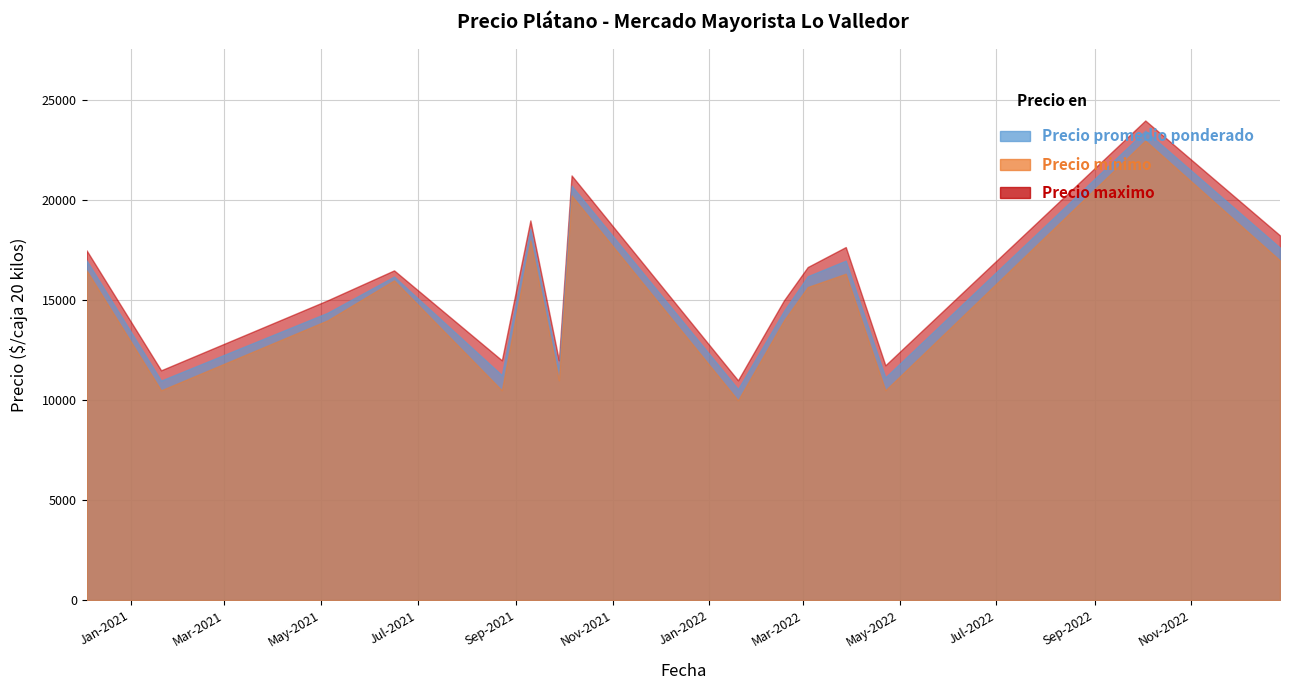

True or false: Precio promedio ponderado has more than 0 interior local peaks.

True